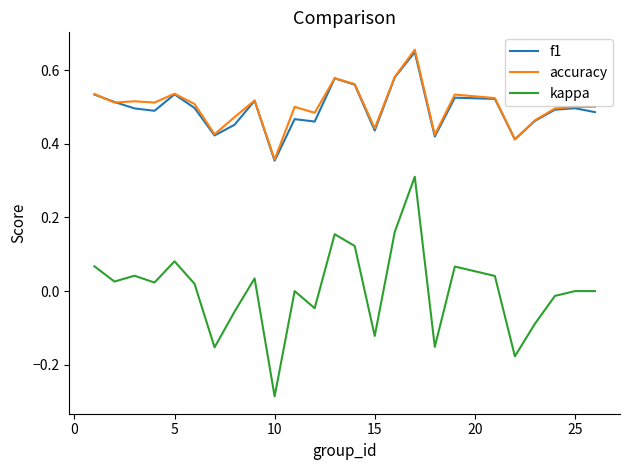

True or false: kappa and f1 intersect in this chart.

False